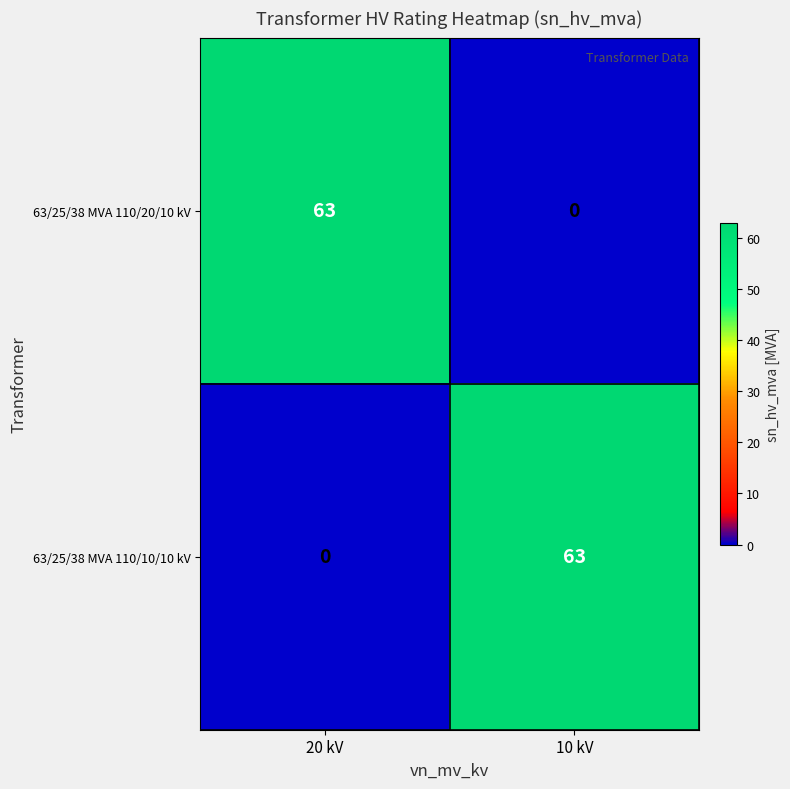

Rank the series at 10 kV from highest to lowest value.

63/25/38 MVA 110/10/10 kV, 63/25/38 MVA 110/20/10 kV